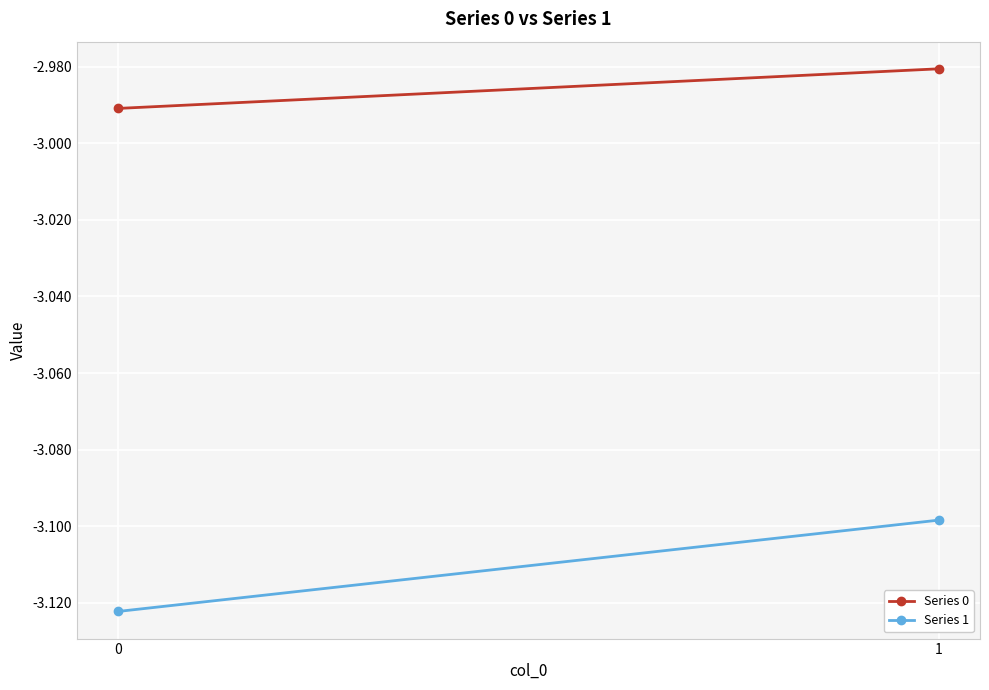

What is the approximate value of Series 1 at 0?

-3.1